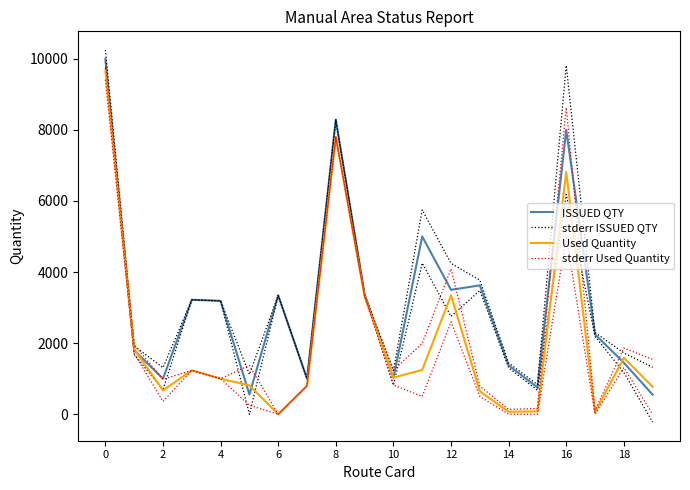

Is the value of stderr Used Quantity at 11 greater than the value of stderr ISSUED QTY at 10?

Yes